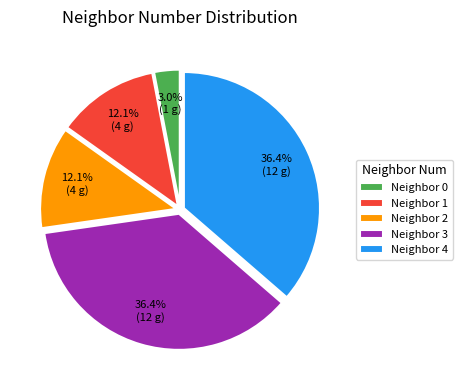

Is the sum of Neighbor 2 and Neighbor 1 greater than half?

No